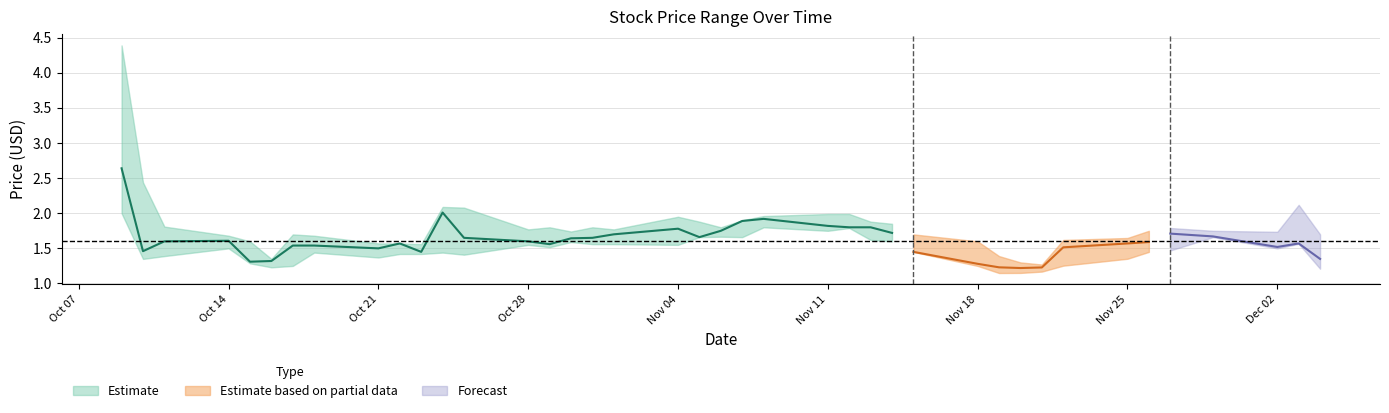

Is the value of high at 8 greater than the value of open at 37?

No